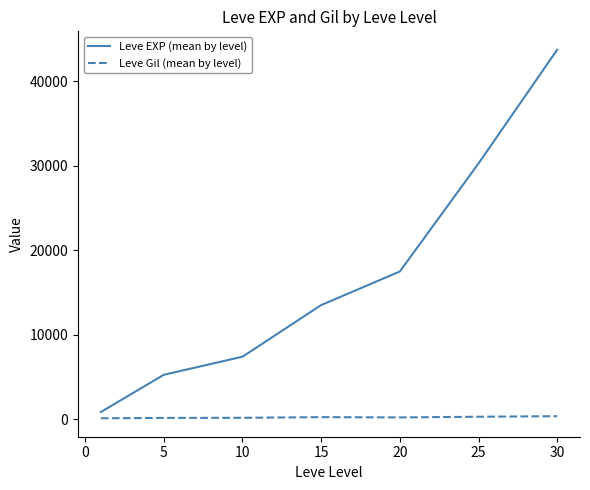

List the series in order of their peak value, highest first.

Leve EXP (mean by level), Leve Gil (mean by level)